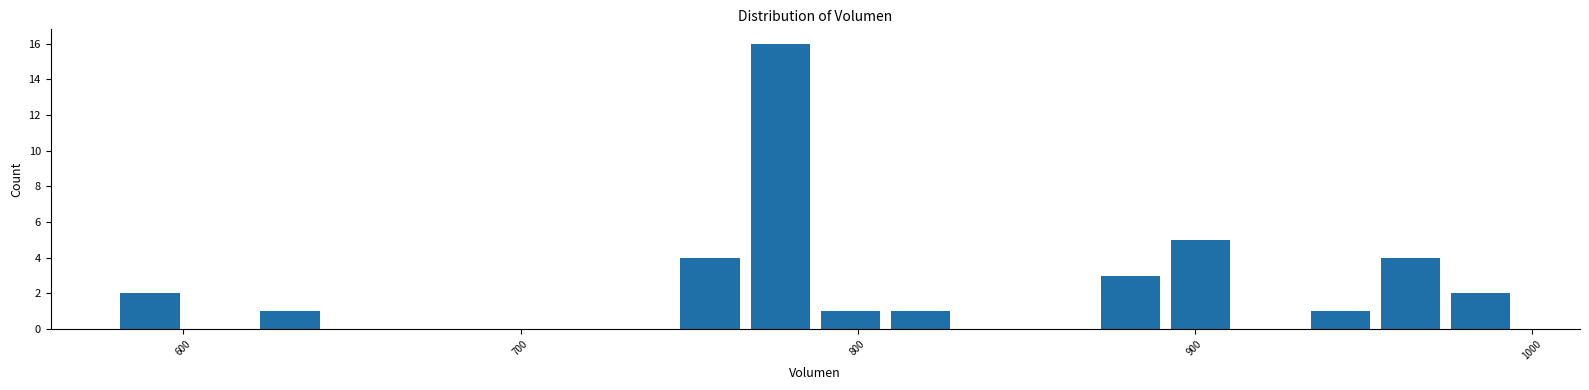

Around what value on the x-axis is the tallest bar? Give the approximate position of its centre, as read against the axis.

780